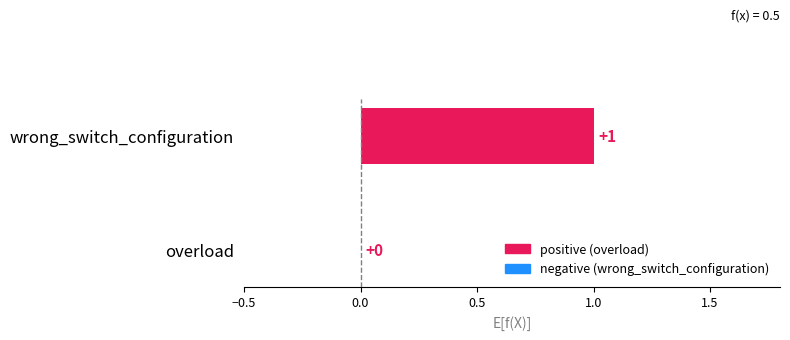

The value at wrong_switch_configuration is 1. True or false?

True